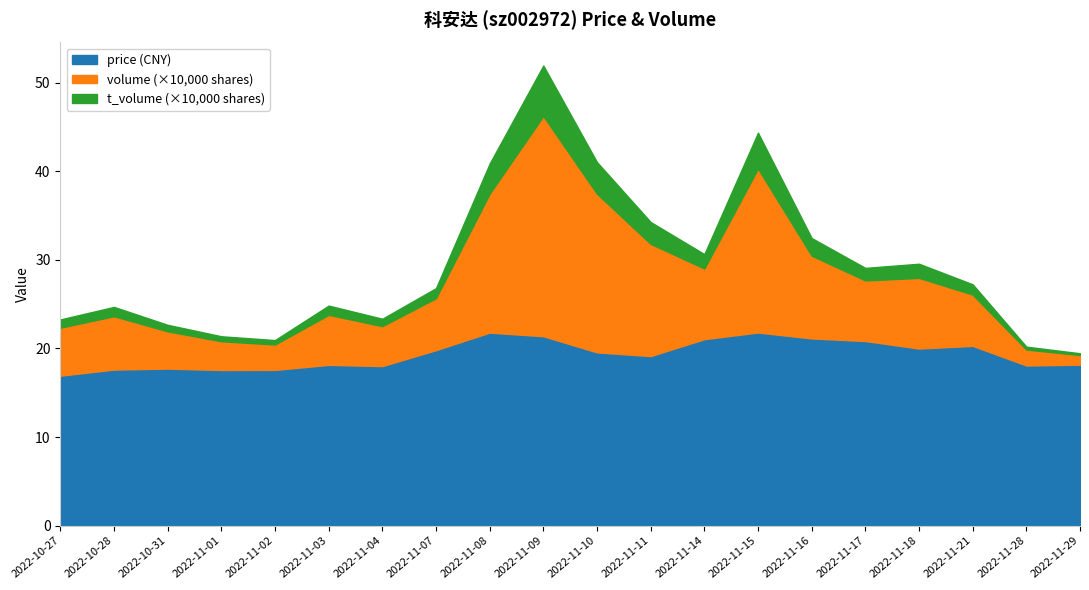

How many lines are shown in the chart?

3